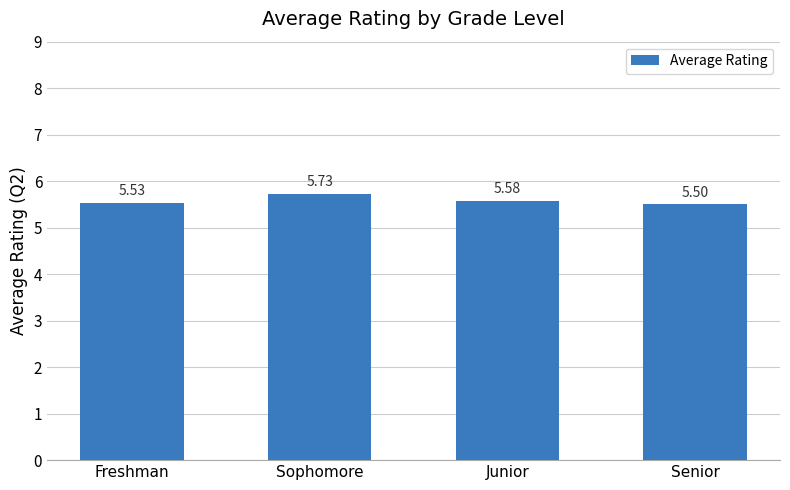

List the labels in order of value, largest first.

Sophomore, Junior, Freshman, Senior